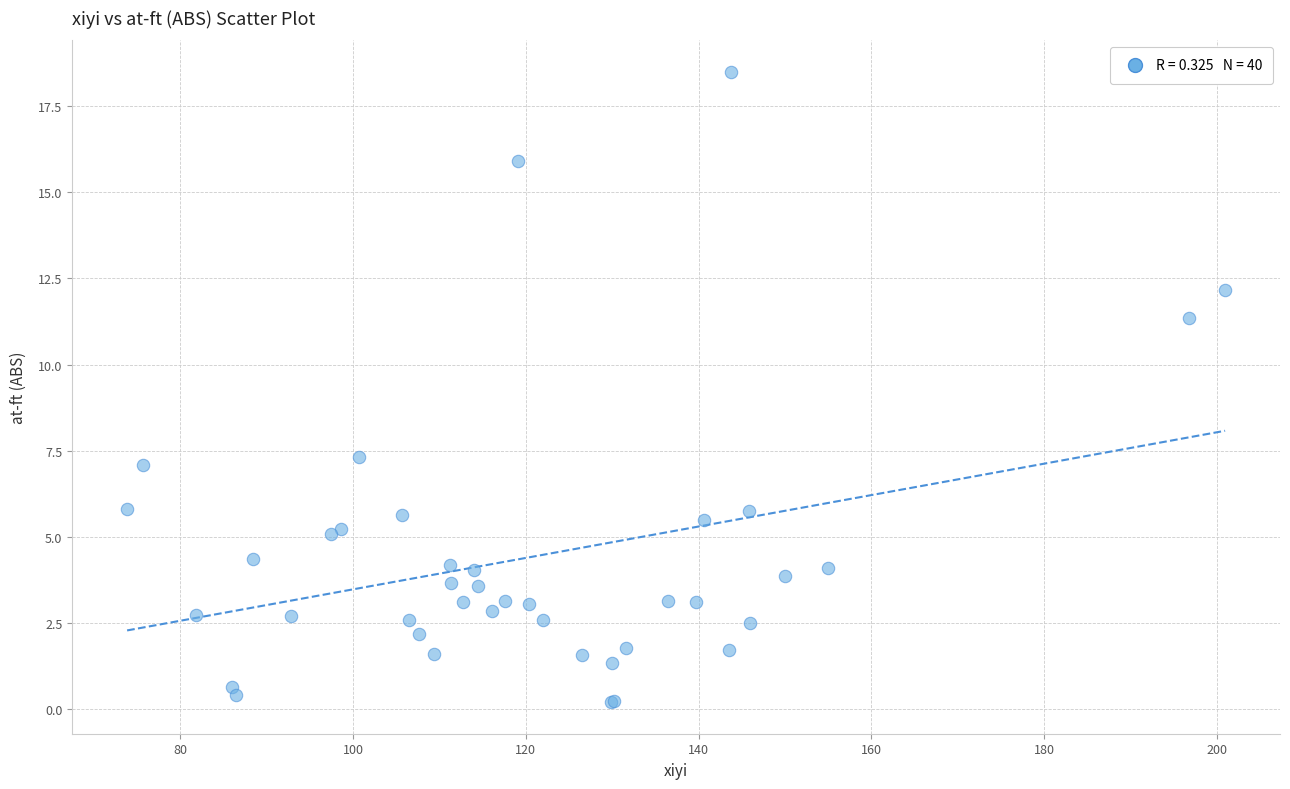

What Y value in the scatter plot is closest to 9?

7.3